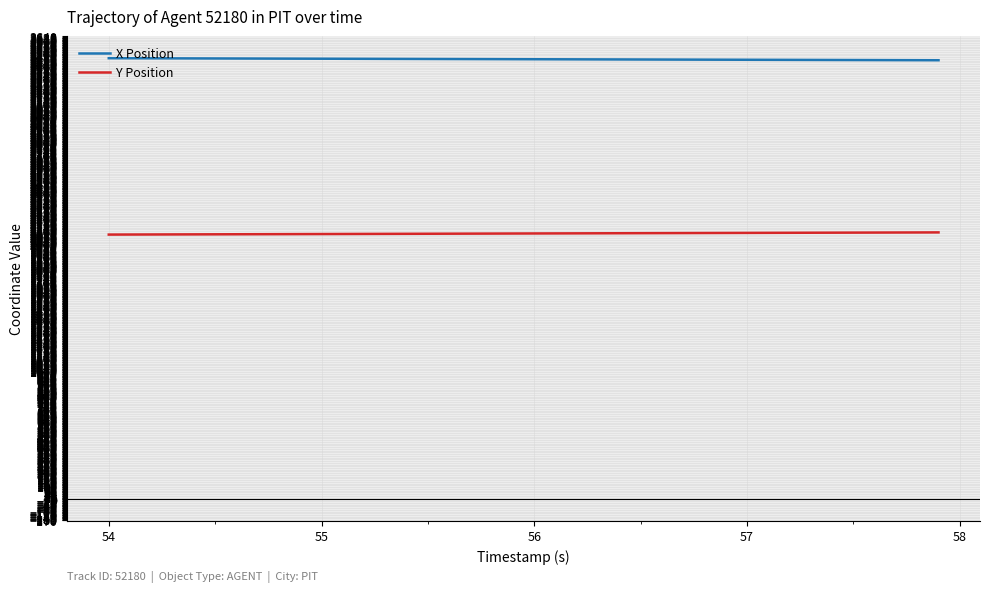

True or false: X Position and Y Position cross at least once.

False